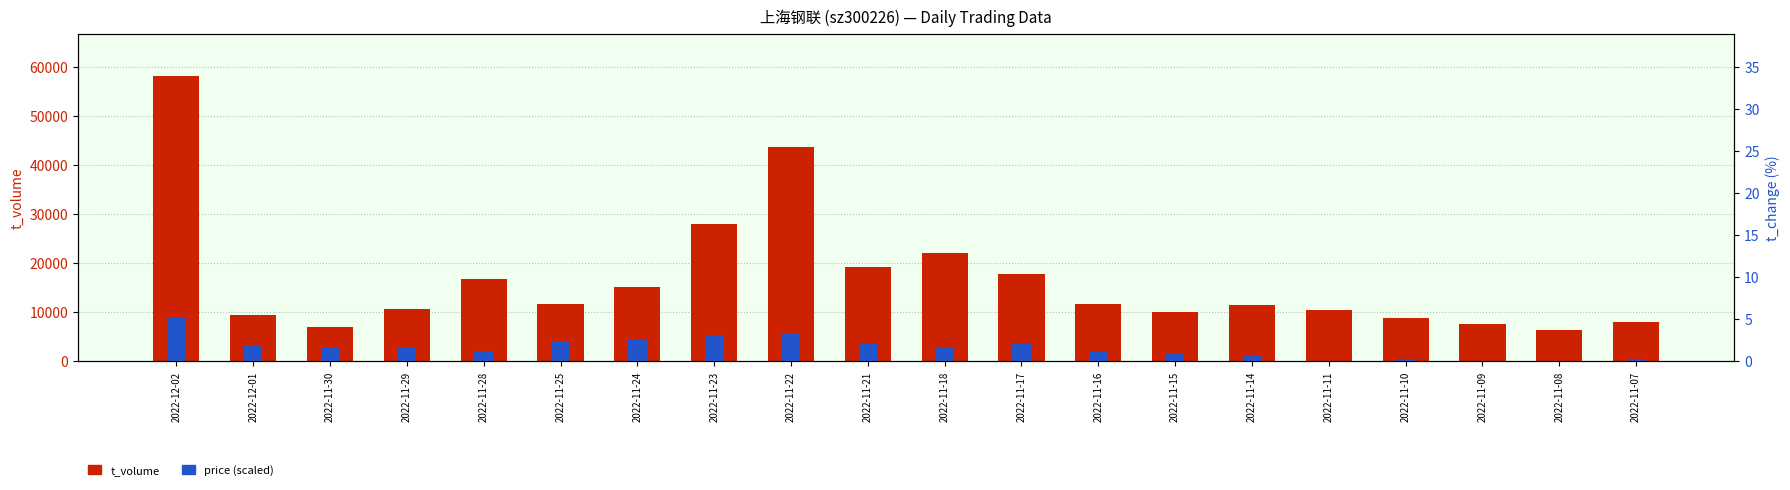

What is the greatest value displayed?

58031.0